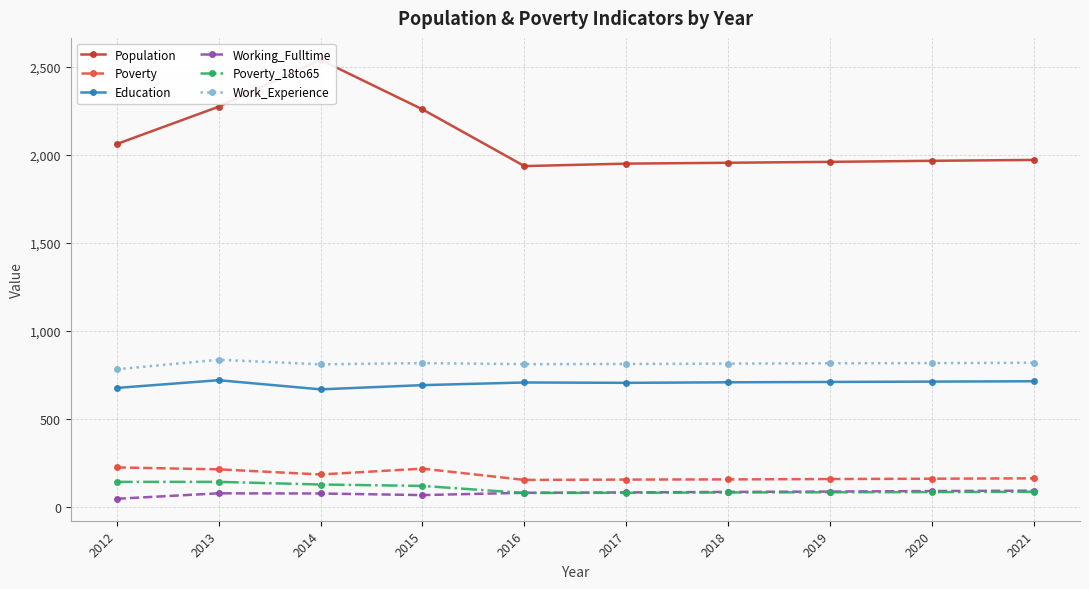

At 2014, list the series in order from smallest to largest.

Working_Fulltime, Poverty_18to65, Poverty, Education, Work_Experience, Population